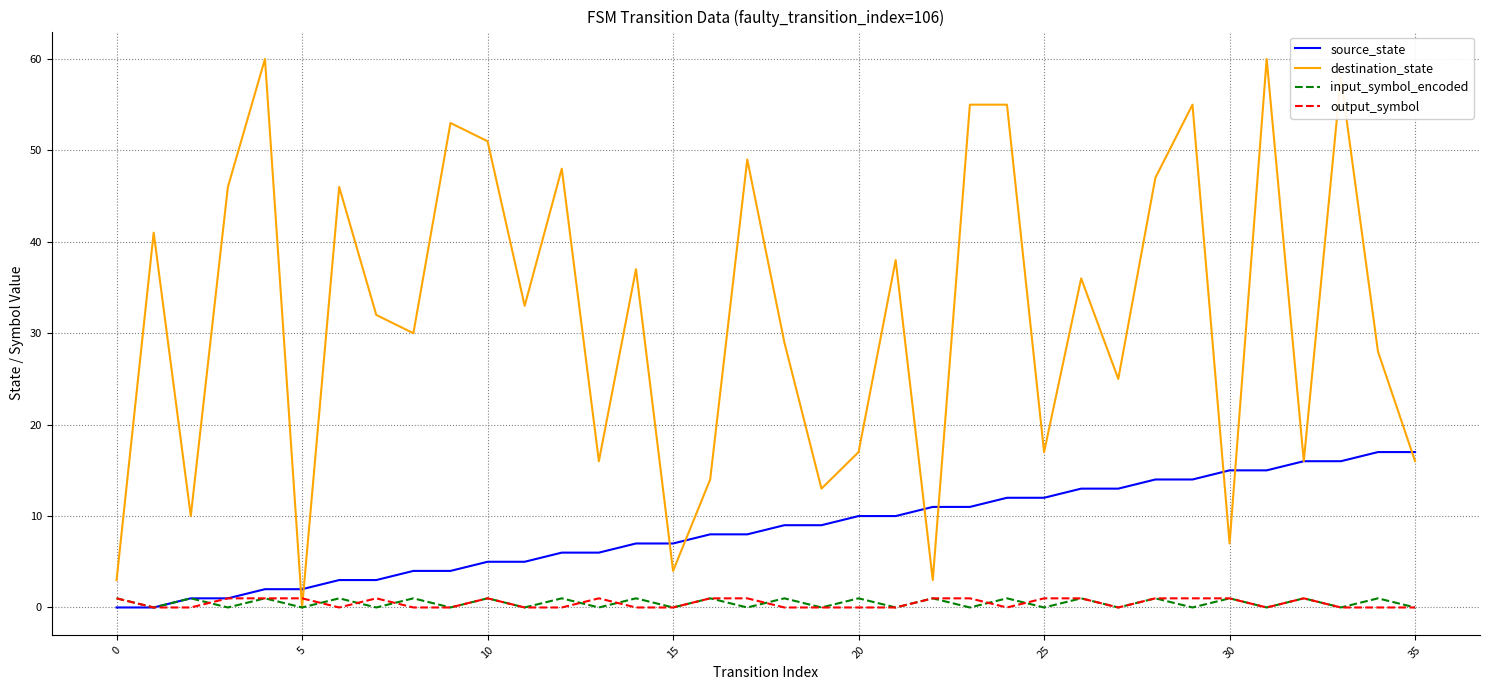

Which series has the widest spread of values?

destination_state